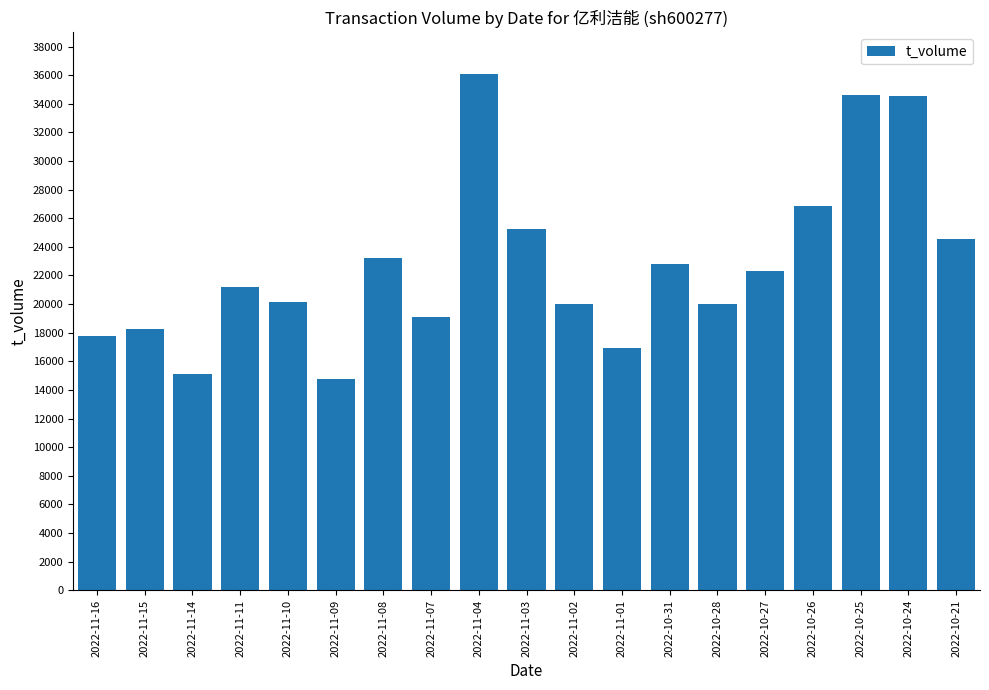

Which label corresponds to the largest value in the chart?

2022-11-04